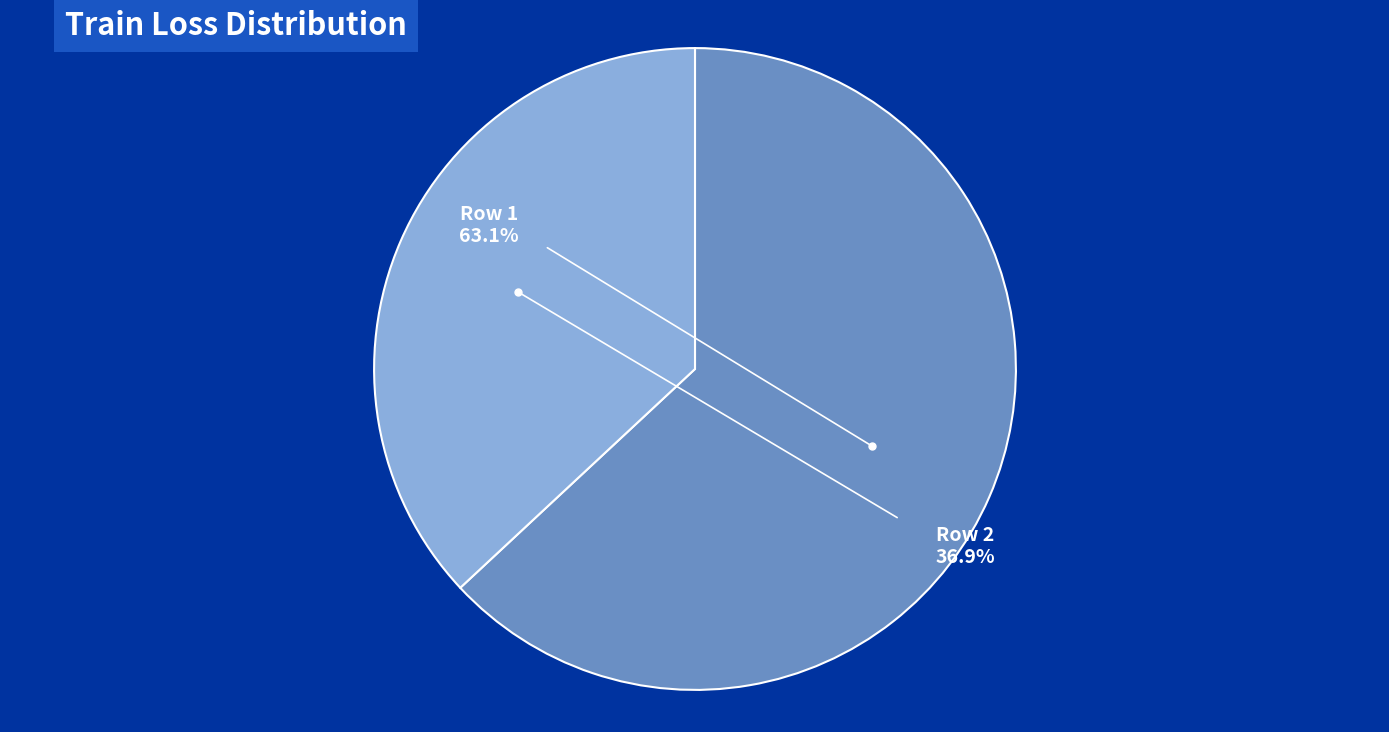

Combined, what portion of the pie is 2 and 1?

100.0%